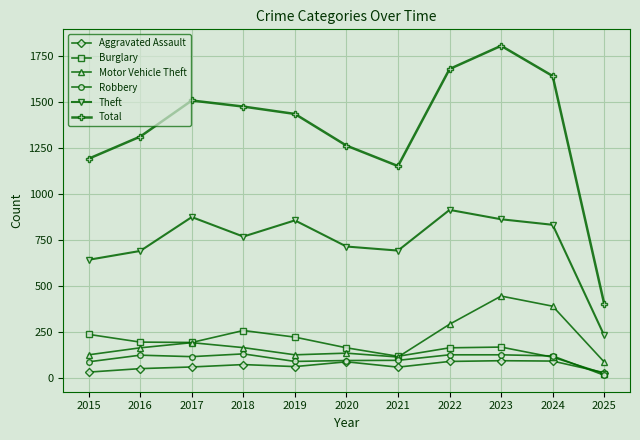

Which series changed the most between 2019 and 2022?

Total